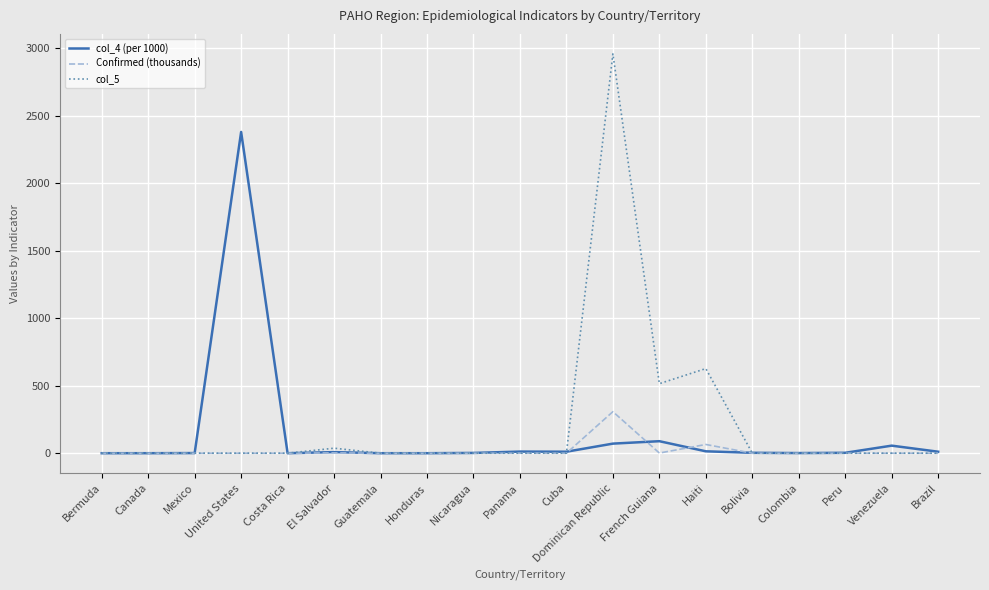

How many distinct data groups are displayed?

3